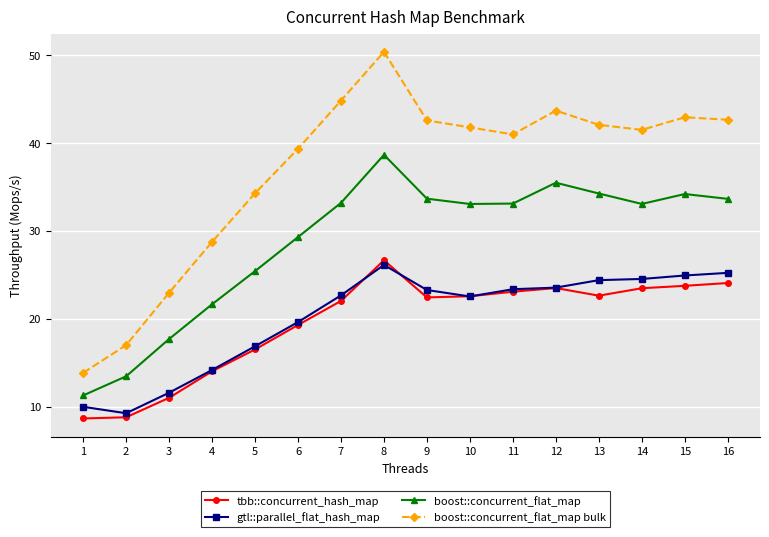

True or false: boost::concurrent_flat_map bulk and tbb::concurrent_hash_map intersect in this chart.

False